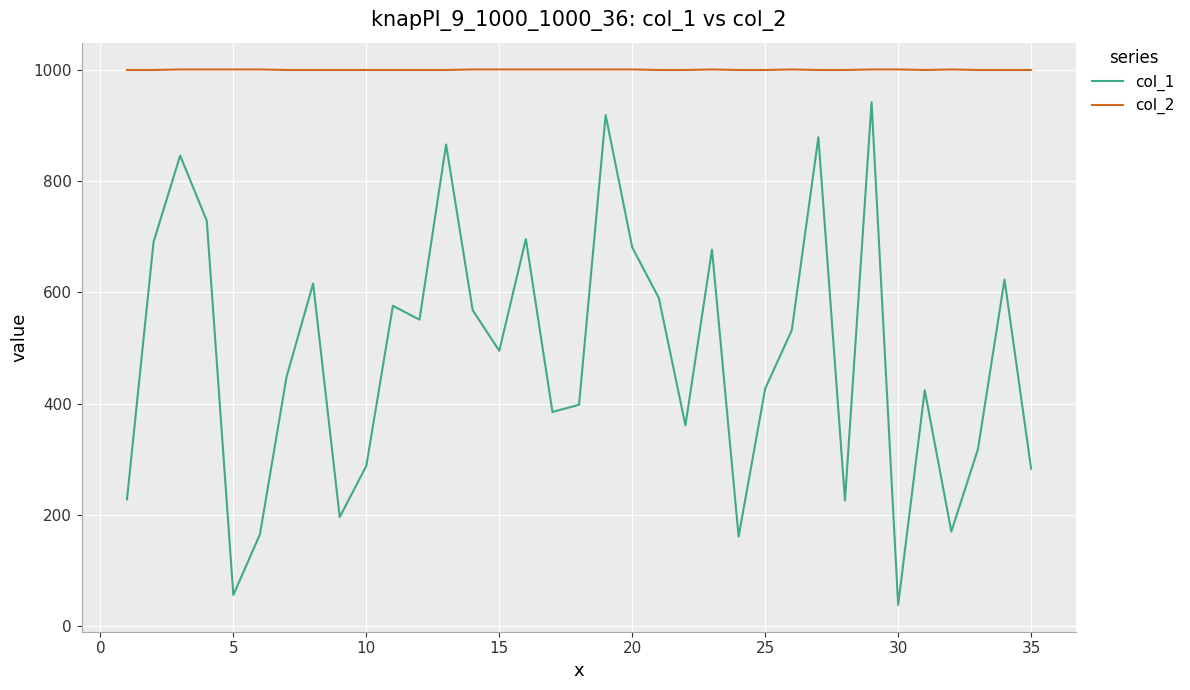

Which series has the largest range (max minus min)?

col_1